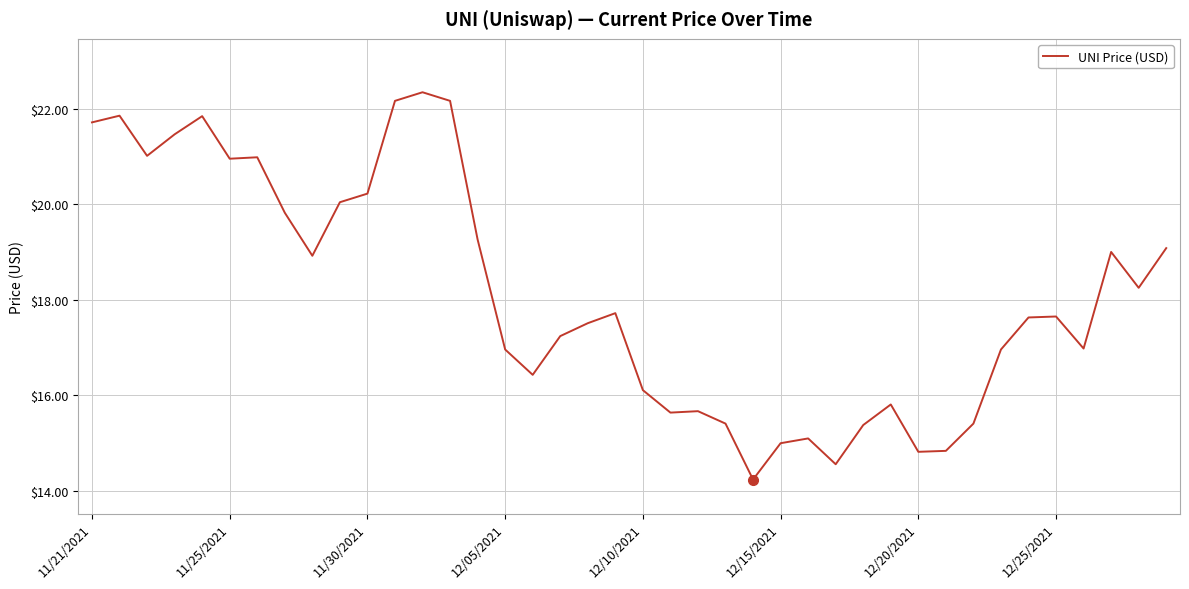

What is the smallest value displayed?

14.2